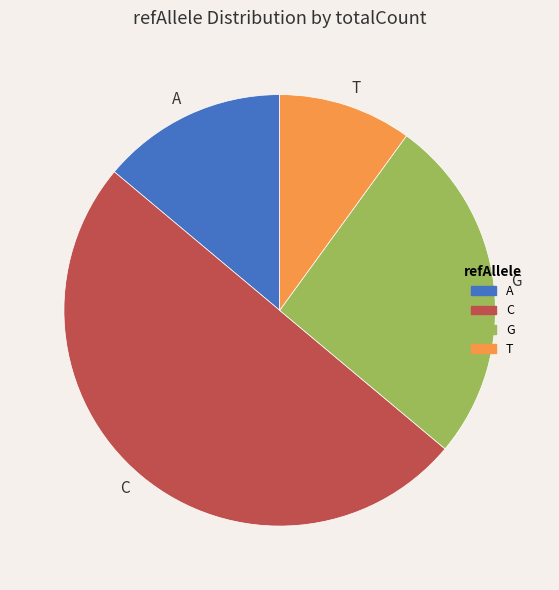

Is it true that C is 1% of the pie?

False